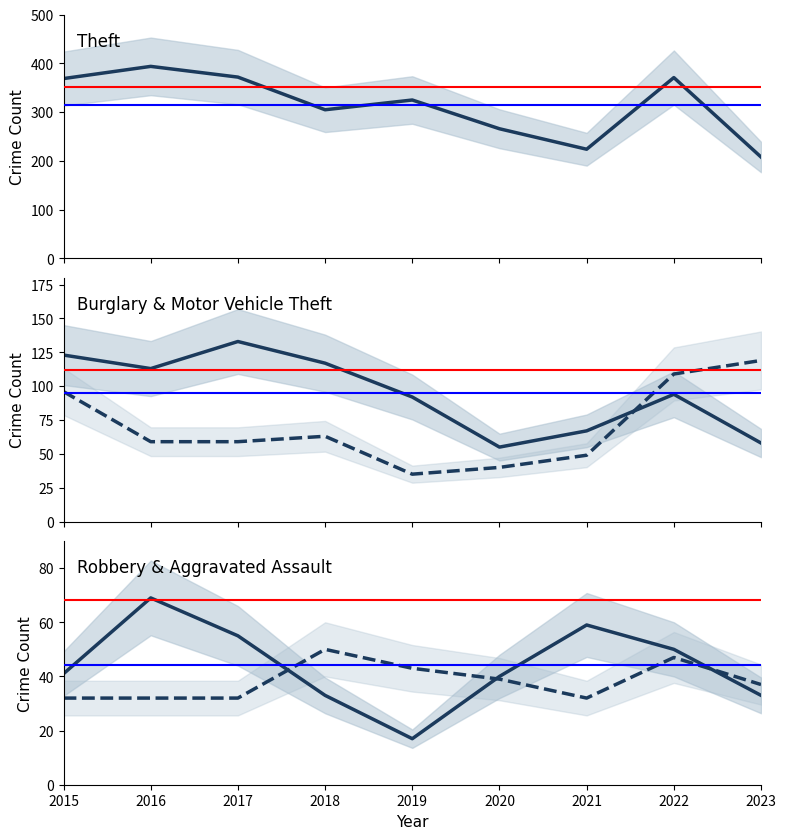

What is the maximum value for Motor Vehicle Theft?

119